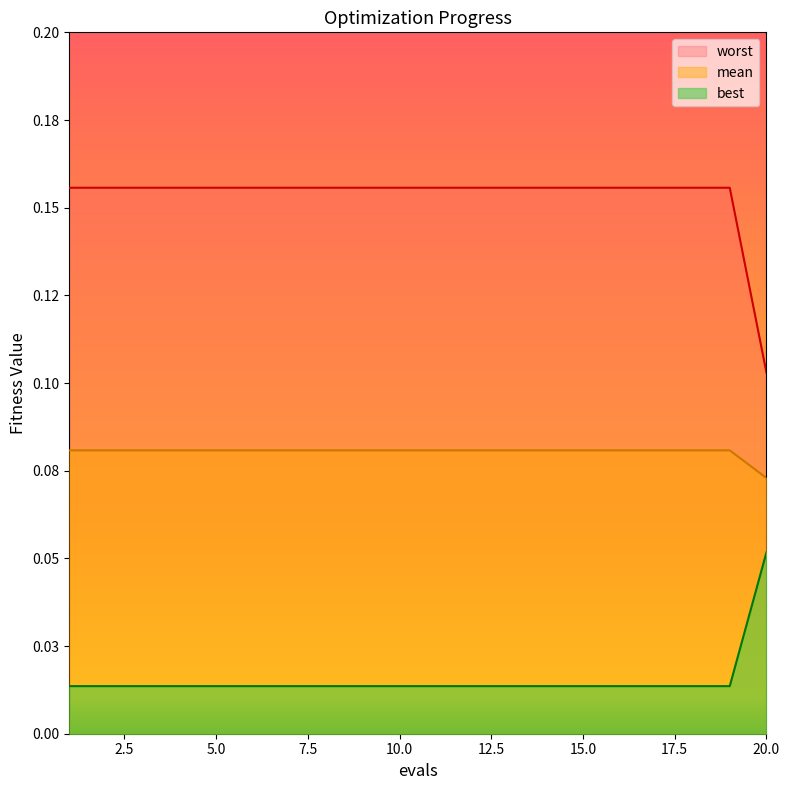

What is the sum of the mean values at 5 and 7?

0.3